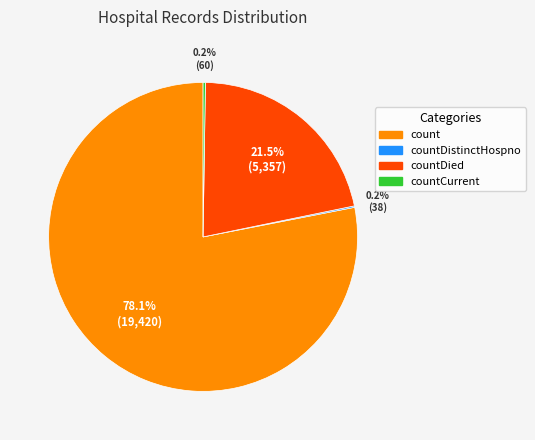

Does any single category account for the majority?

Yes